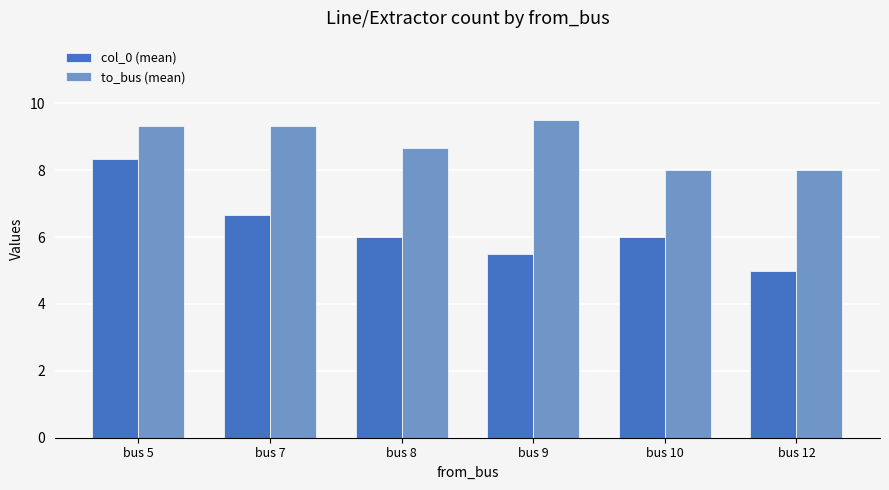

What is the value of the col_0 (mean) bar at the 6th from the left?

5.0